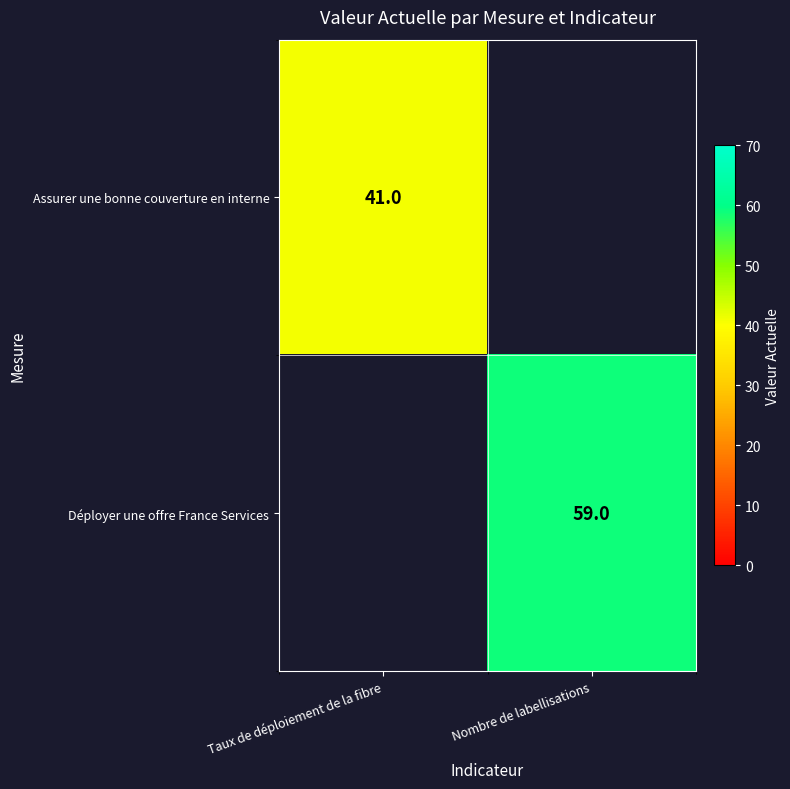

The Déployer une offre France Services series shows 59 at Nombre de labellisations. True or false?

True